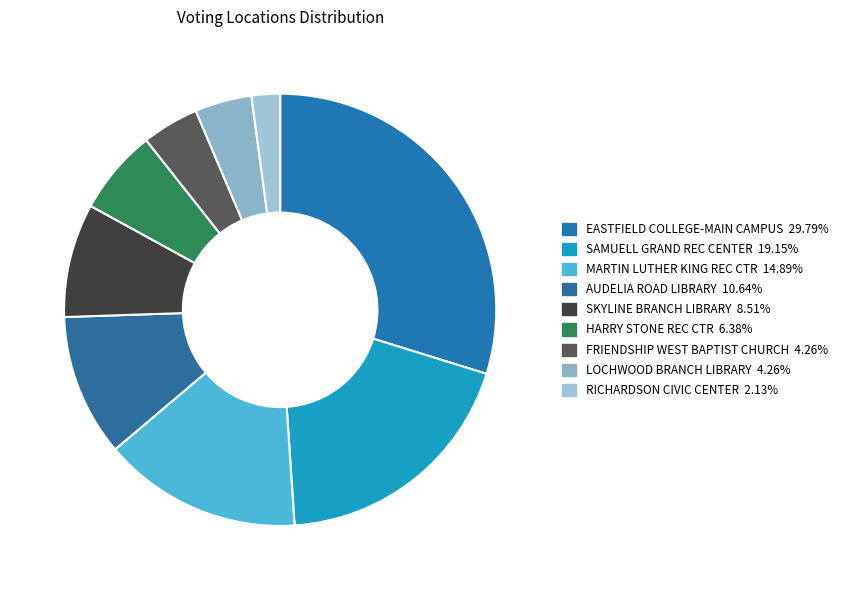

Does HARRY STONE REC CTR represent more than half of the total?

No